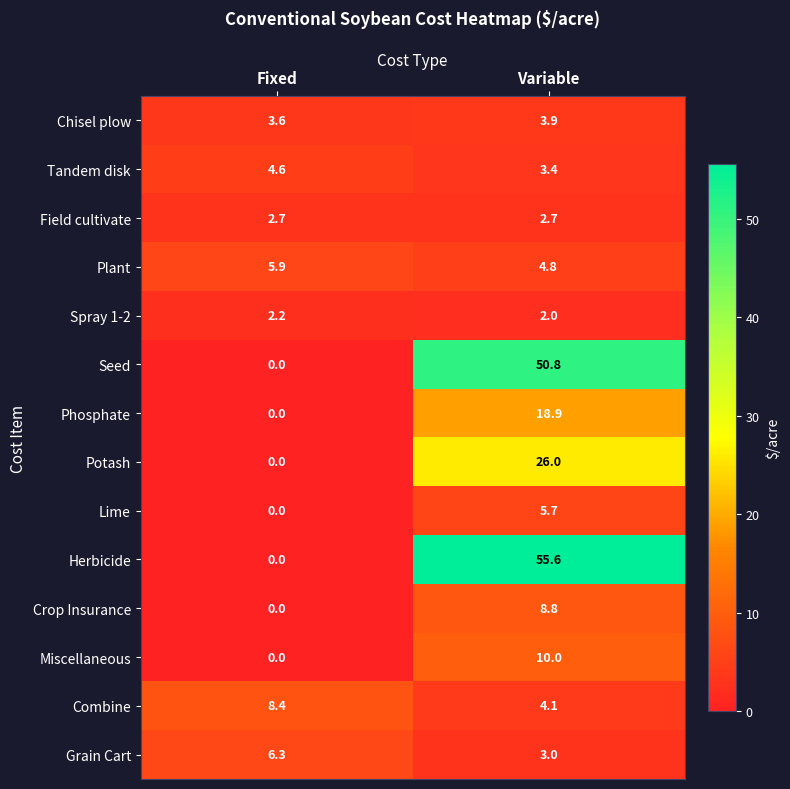

At Variable, list the series in order from largest to smallest.

Herbicide, Seed, Potash, Phosphate, Miscellaneous, Crop Insurance, Lime, Plant, Combine, Chisel plow, Tandem disk, Grain Cart, Field cultivate, Spray 1-2